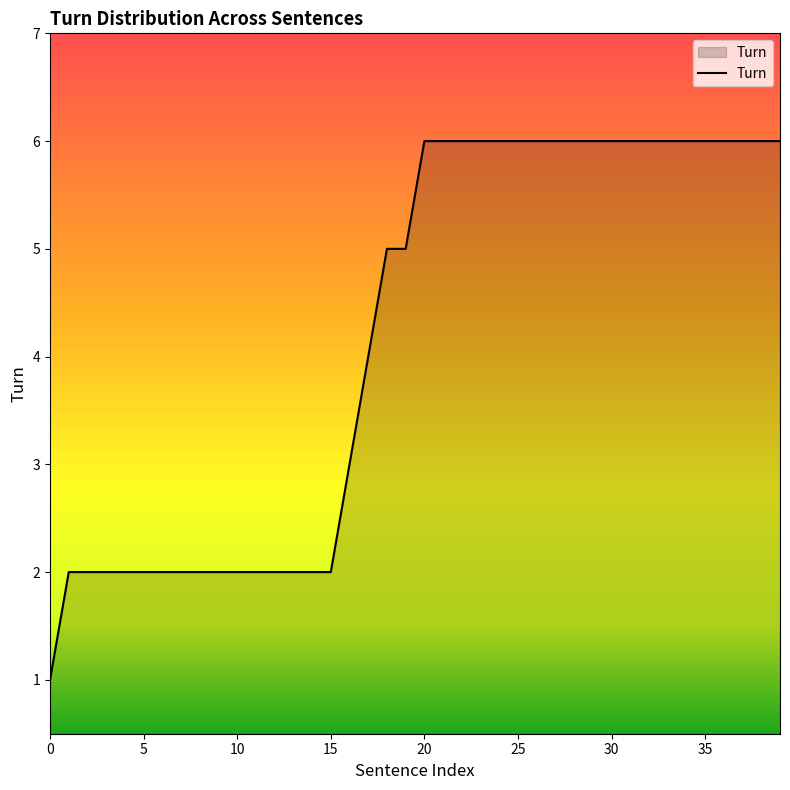

What is the greatest value displayed?

6